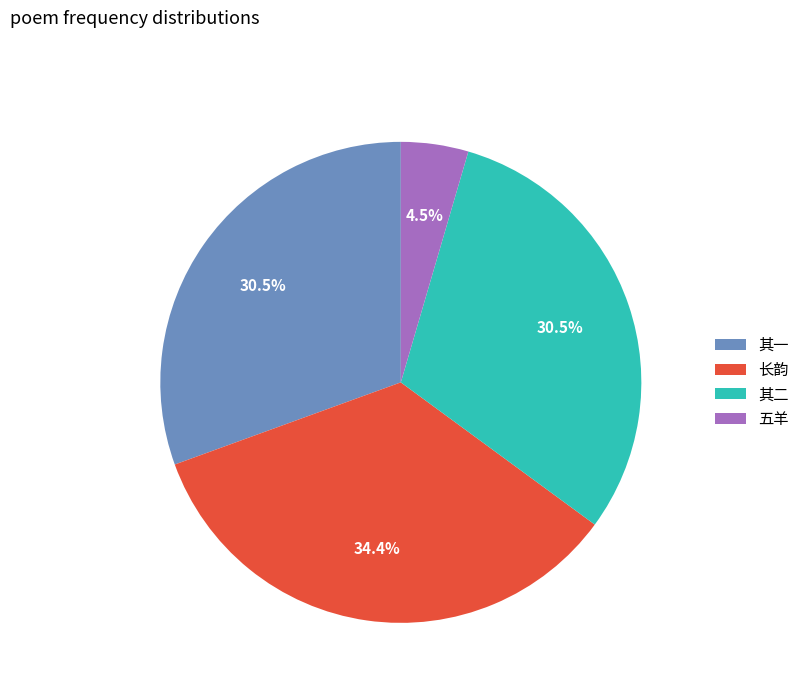

Between 五羊 and 其一, which is larger?

其一